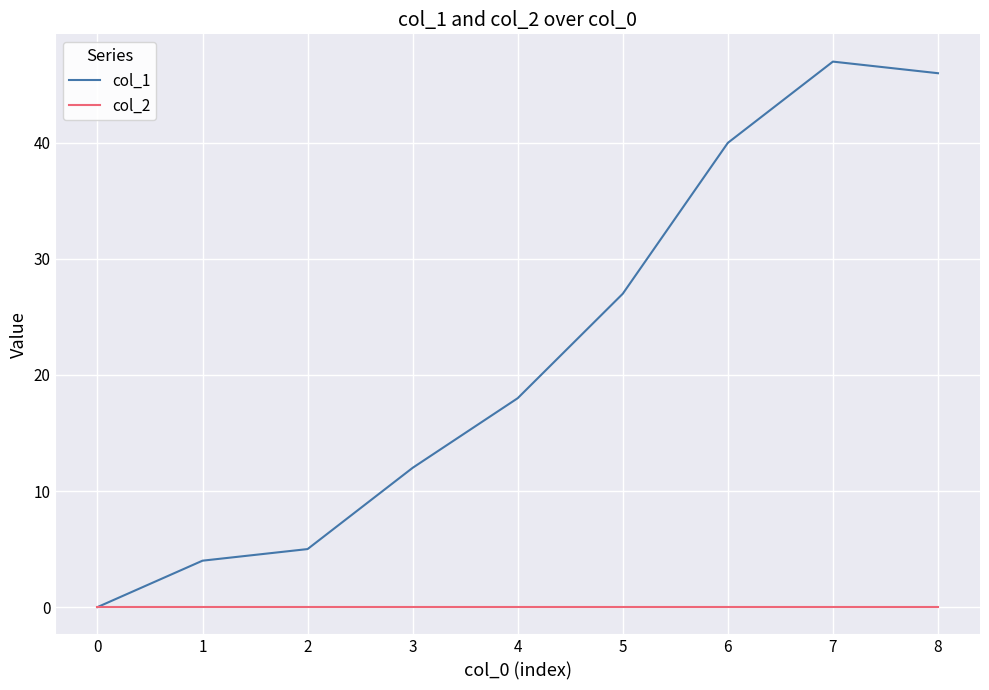

What is the difference between the col_1 values at 3 and 1?

8